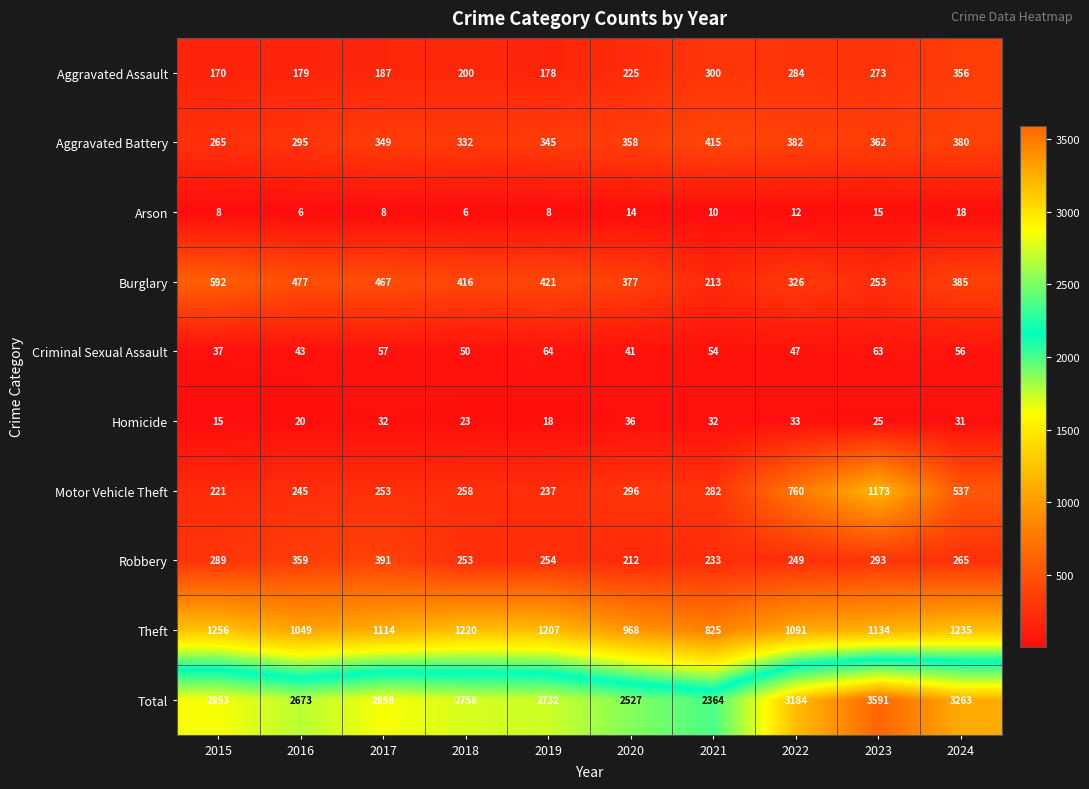

What is the difference between the highest and lowest values at 2016?

2667